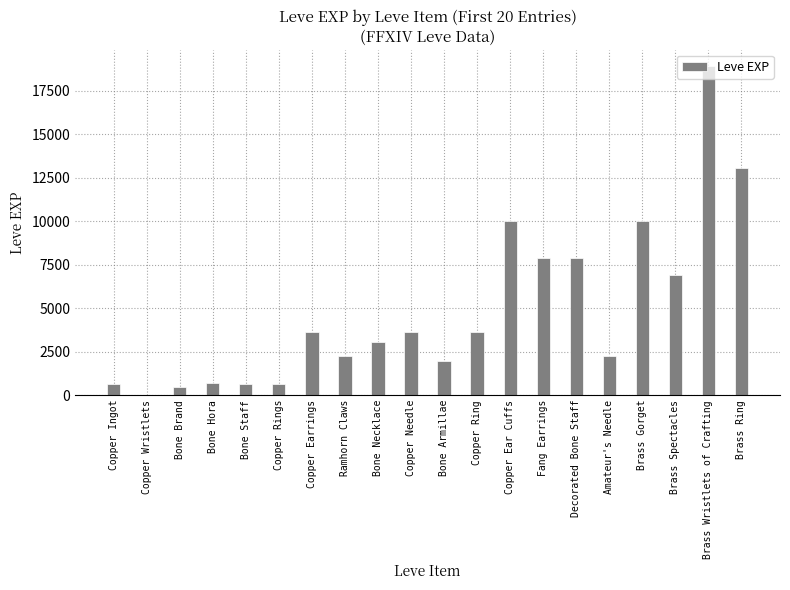

What is the maximum value shown in the chart?

18910